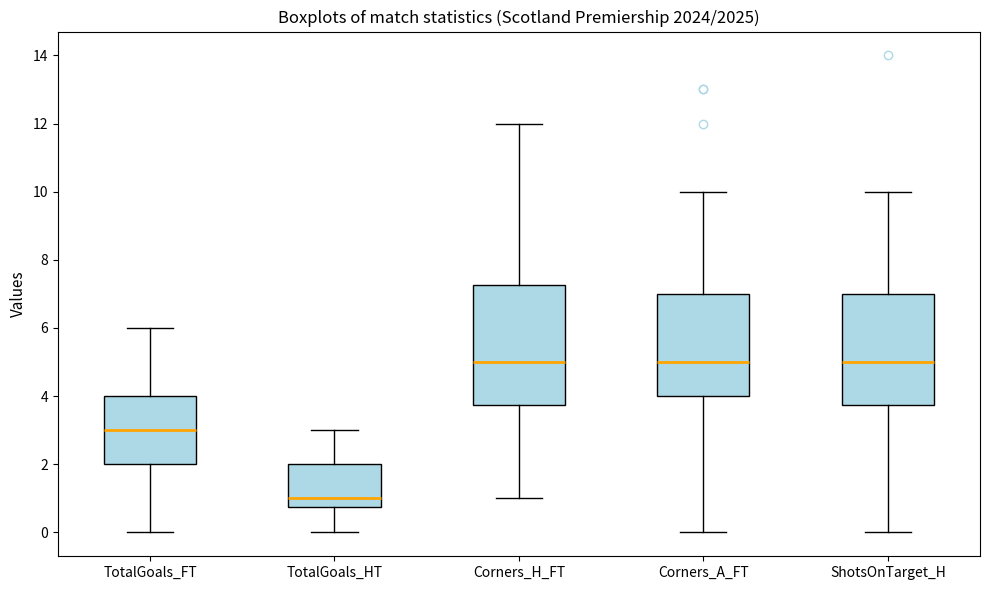

Reading left to right, read every box against the y-axis: the position of its median line, the range the box covers, and the ends of its whiskers. The values are not printed on the chart, so give them approximately, as read against the axis.

TotalGoals_FT: median 3.0, box 2.0 to 4.0, whiskers 0.0 to 6.0
TotalGoals_HT: median 1.0, box 0.8 to 2.0, whiskers 0.0 to 3.0
Corners_H_FT: median 5.0, box 3.8 to 7.2, whiskers 1.0 to 12.0
Corners_A_FT: median 5.0, box 4.0 to 7.0, whiskers 0.0 to 10.0
ShotsOnTarget_H: median 5.0, box 3.8 to 7.0, whiskers 0.0 to 10.0